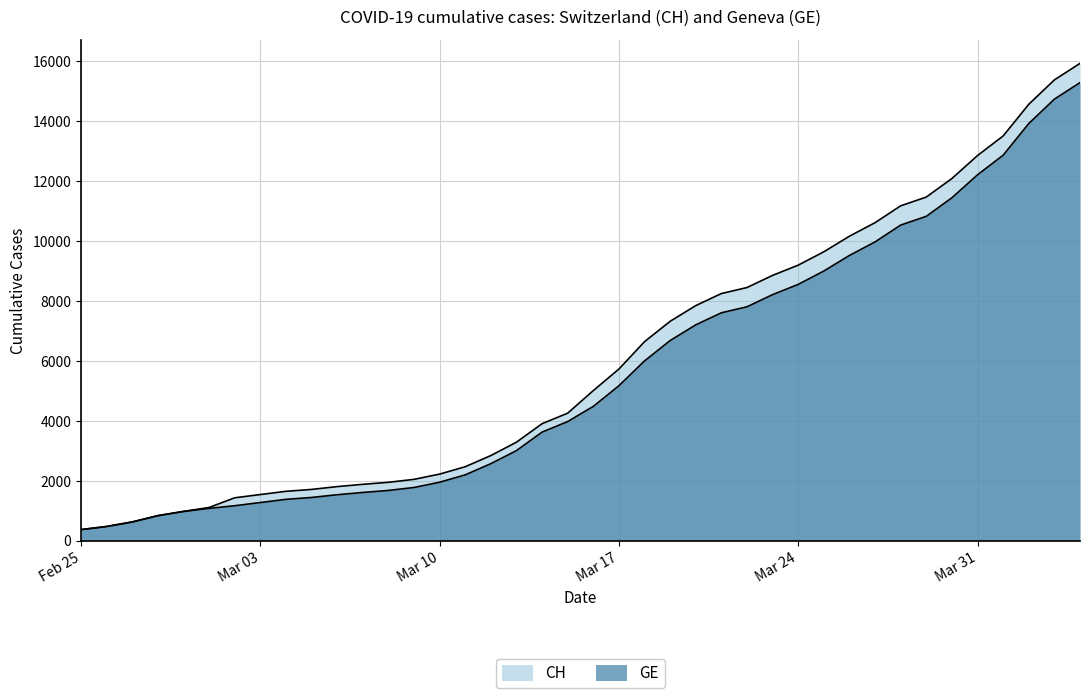

Between 2020-03-06 and 2020-03-25, which series saw the biggest shift?

CH